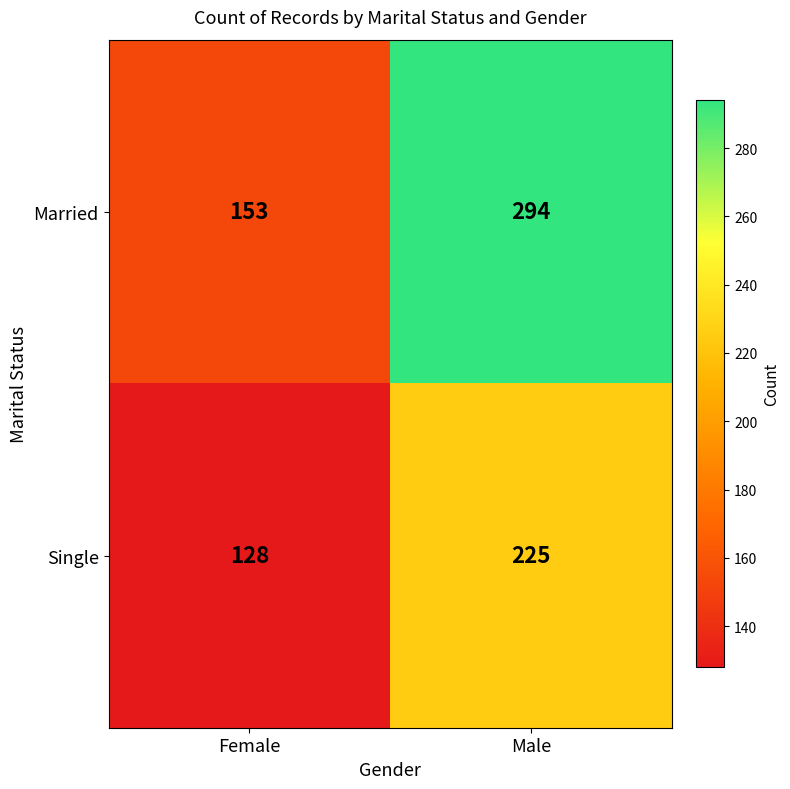

Reading left to right, extract all data points from this chart.

Married: 153	294
Single: 128	225